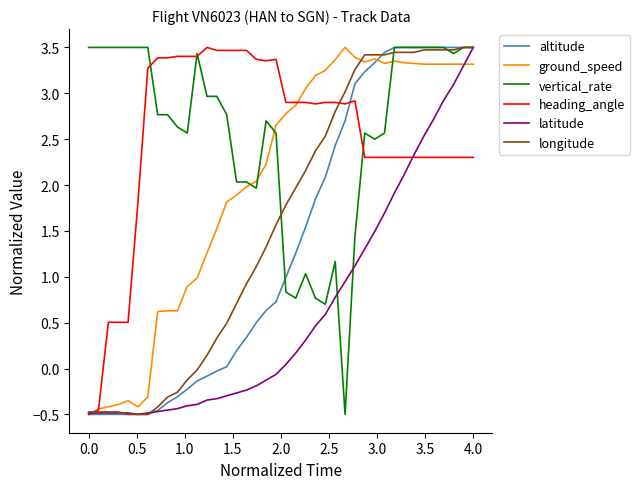

Which series ends up on top after the final intersection of vertical_rate and ground_speed?

vertical_rate